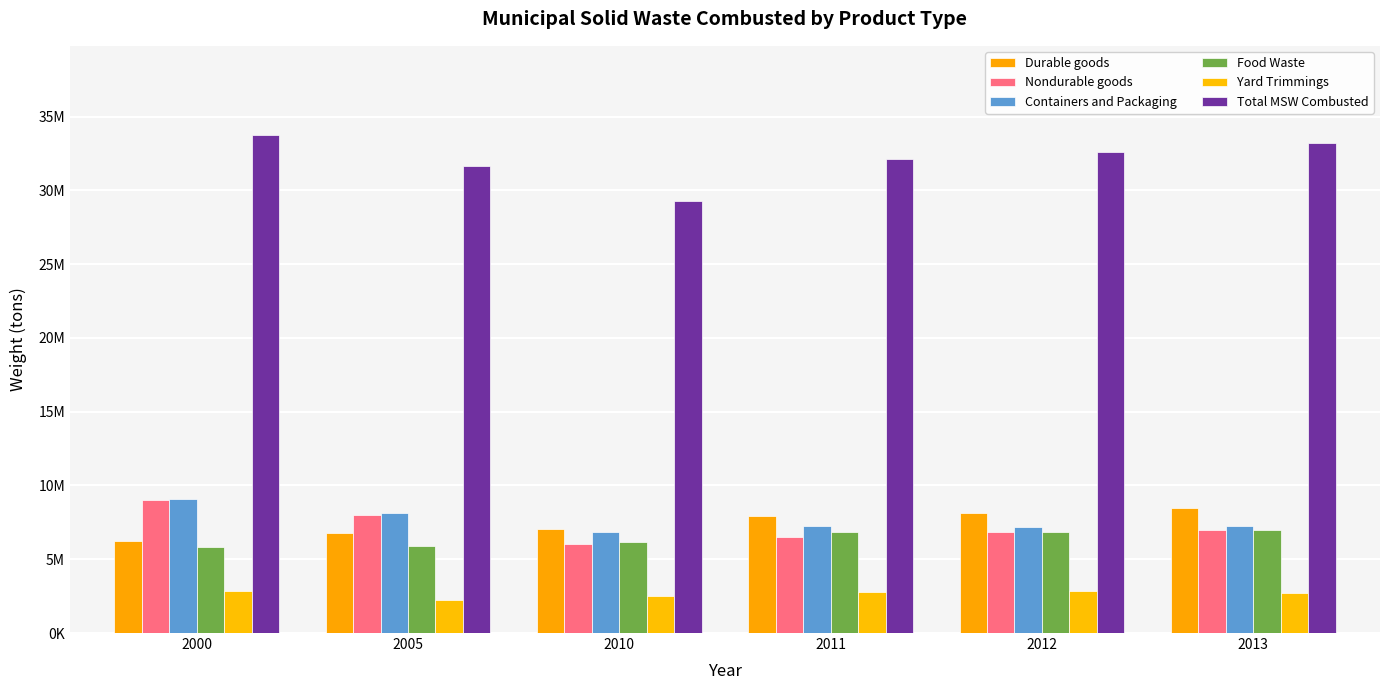

Which series changed the most between 2010 and 2013?

Total MSW Combusted